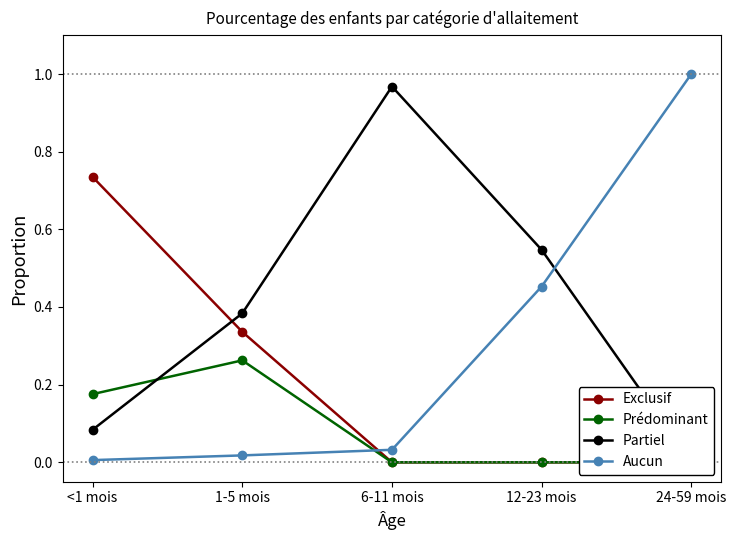

What is the spread (max minus min) of values at 12-23 mois?

0.5